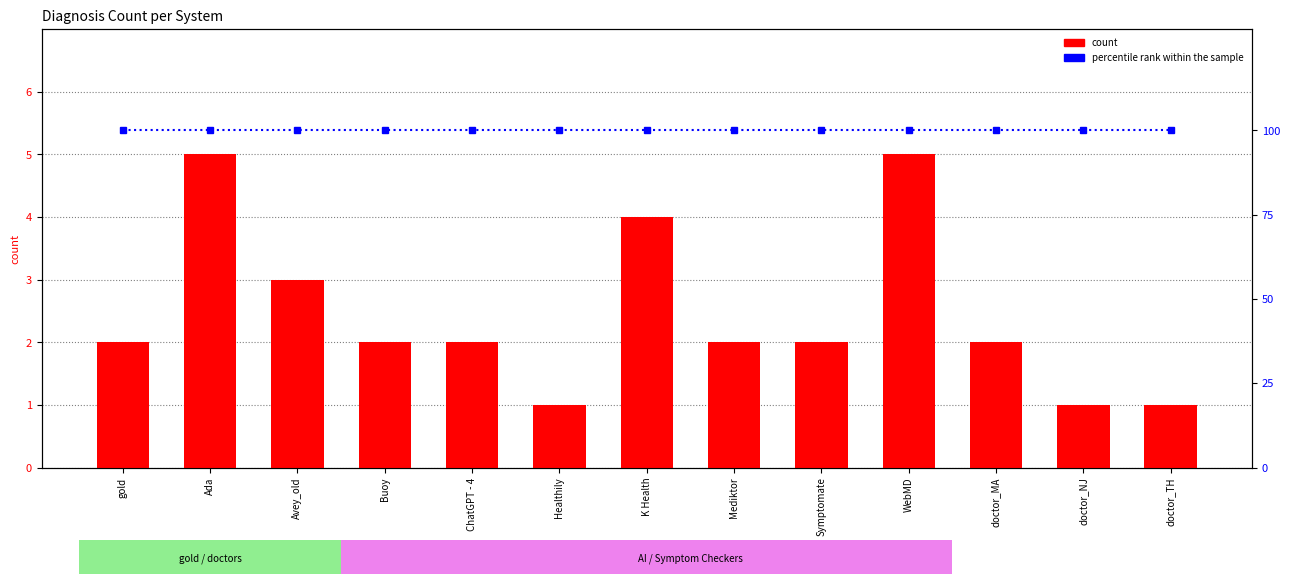

Which series has the largest range (max minus min)?

count